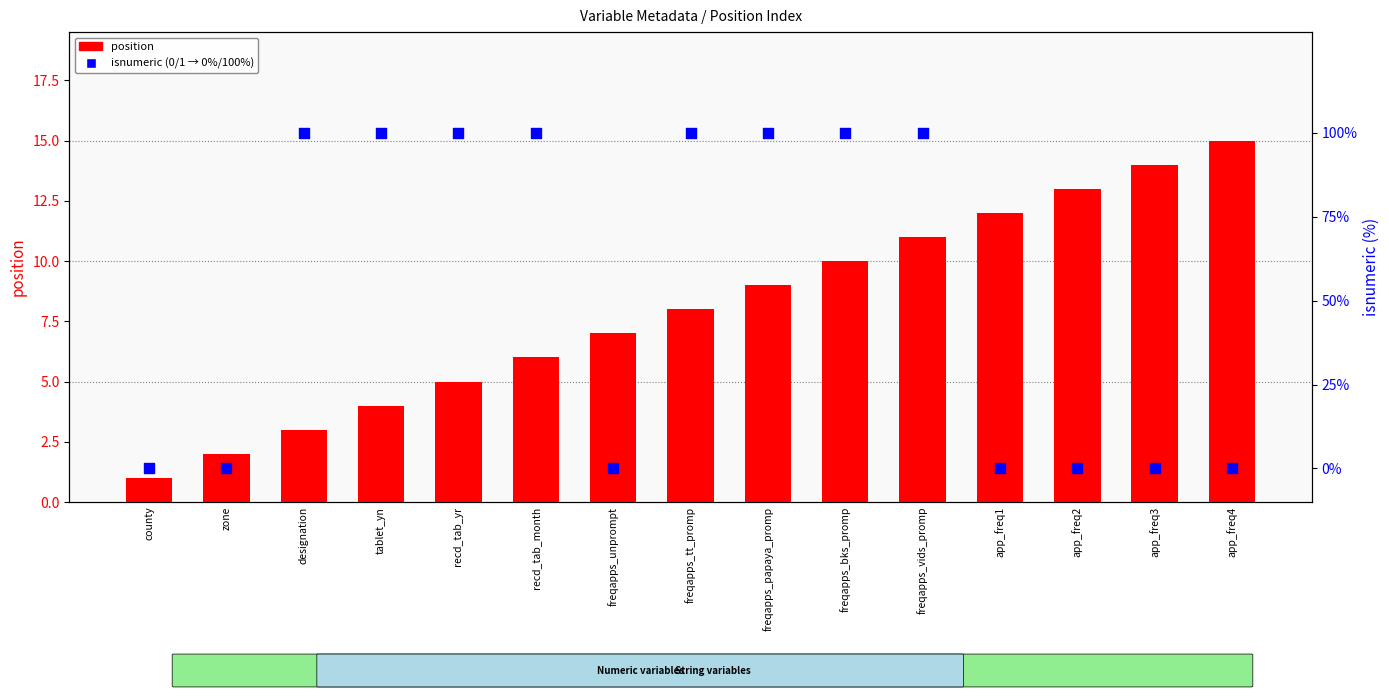

At how many categories does at least one series exceed 21?

8